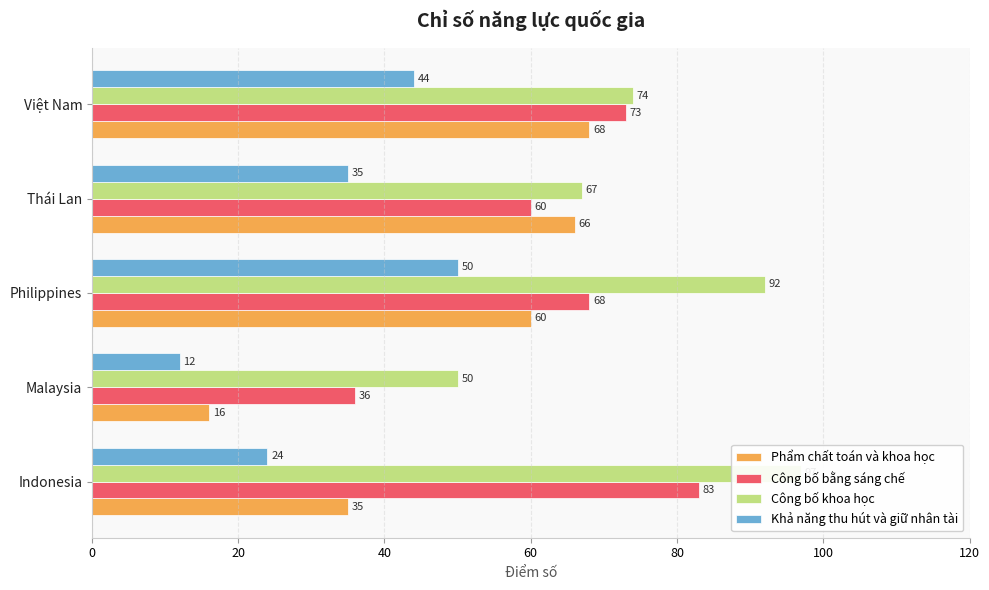

How many values in the Khả năng thu hút và giữ nhân tài series exceed 35?

2